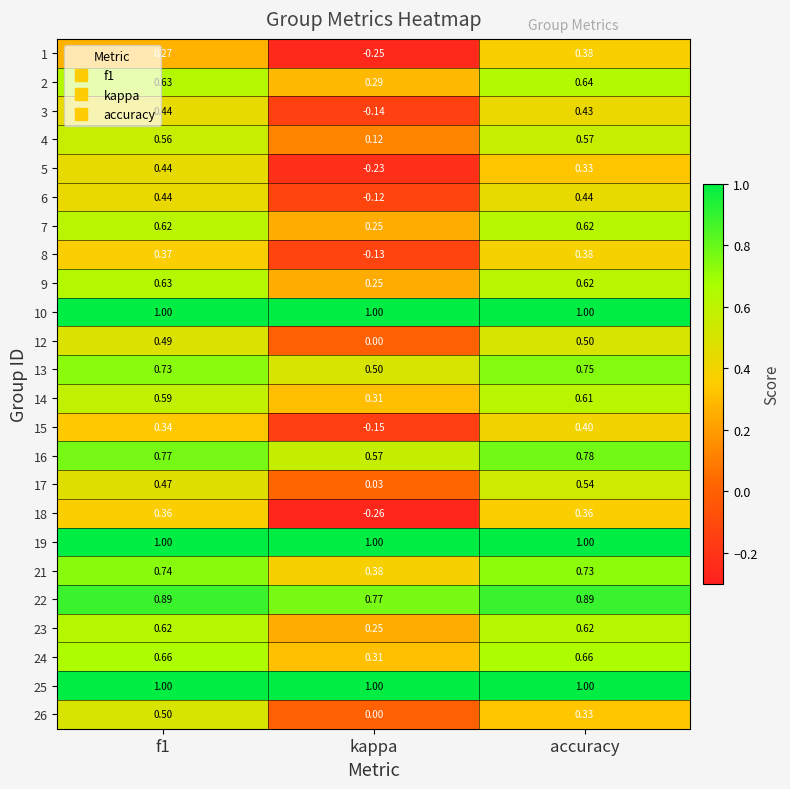

Where is 24 nearest to the value 0?

kappa